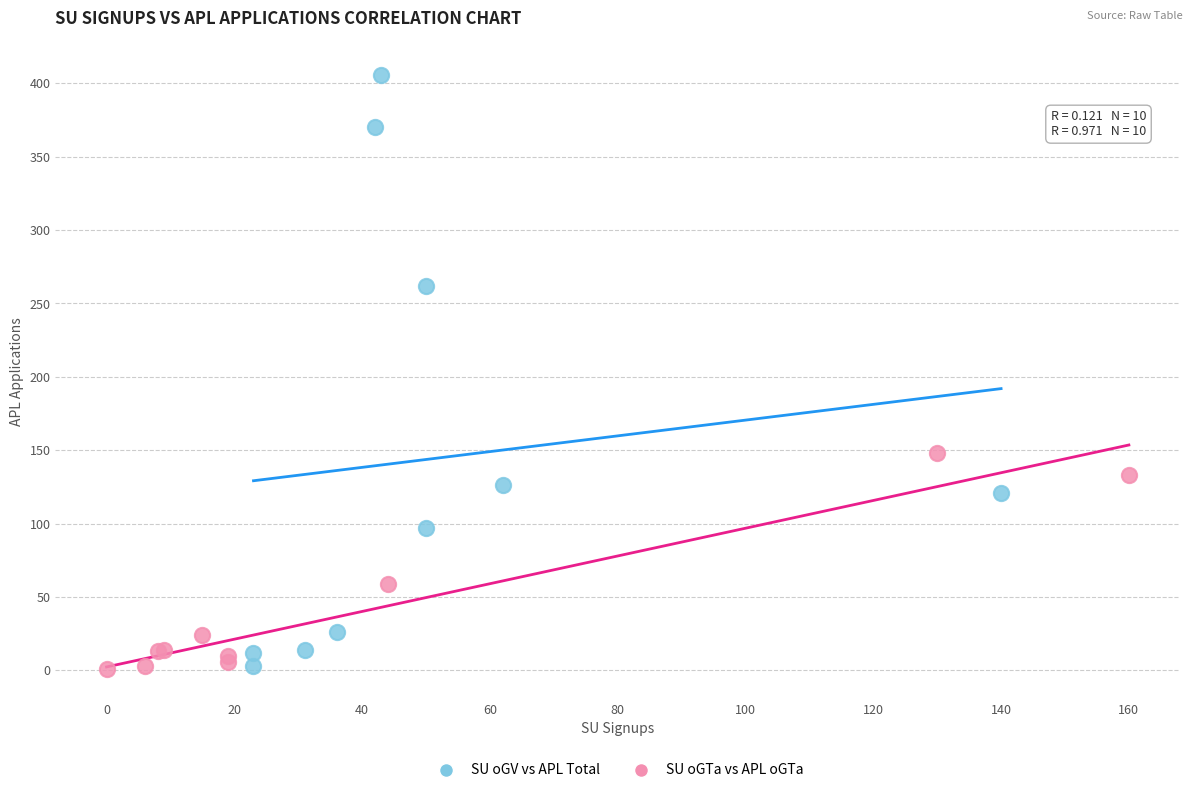

Which series has the largest Y range (max minus min)?

SU oGV vs APL Total